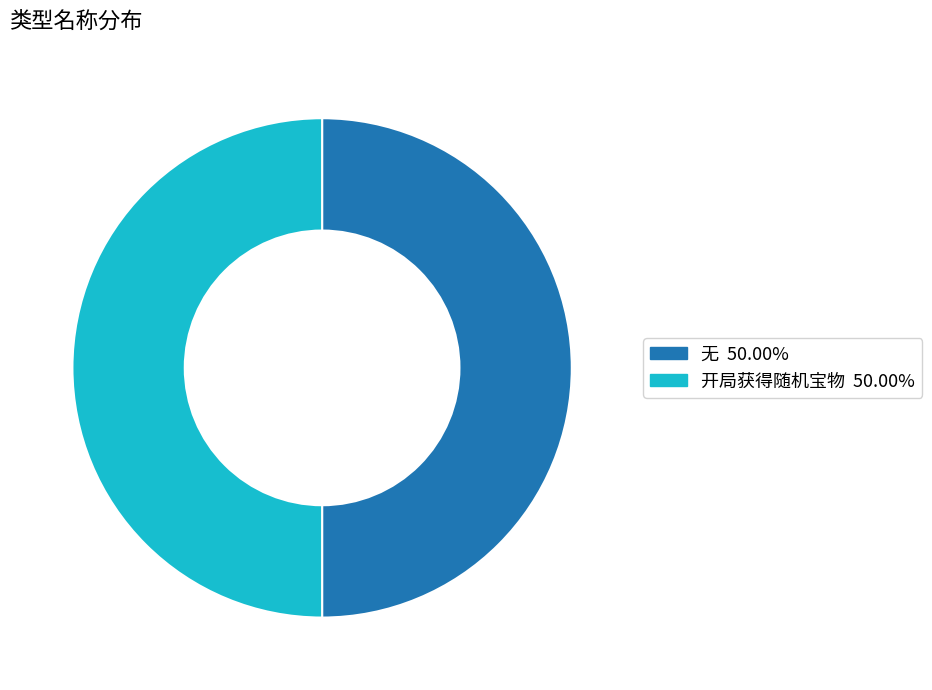

What is the ratio of the value at 无 to the value at 开局获得随机宝物?

1.0